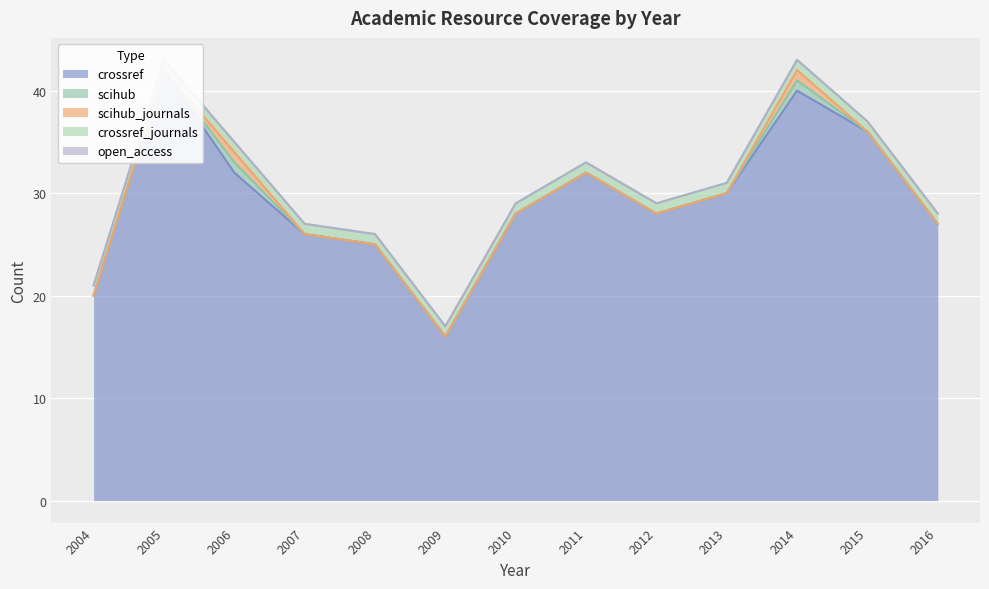

Reading right to left, what are all the values shown in this chart?

crossref: 2016=27	2015=36	2014=40	2013=30	2012=28	2011=32	2010=28	2009=16	2008=25	2007=26	2006=32	2005=42	2004=20
scihub: 2016=0	2015=0	2014=1	2013=0	2012=0	2011=0	2010=0	2009=0	2008=0	2007=0	2006=1	2005=0	2004=0
scihub_journals: 2016=0	2015=0	2014=1	2013=0	2012=0	2011=0	2010=0	2009=0	2008=0	2007=0	2006=1	2005=0	2004=0
open_access: 2016=0	2015=0	2014=0	2013=0	2012=0	2011=0	2010=0	2009=0	2008=0	2007=0	2006=0	2005=0	2004=0
crossref_journals: 2016=1	2015=1	2014=1	2013=1	2012=1	2011=1	2010=1	2009=1	2008=1	2007=1	2006=1	2005=1	2004=1